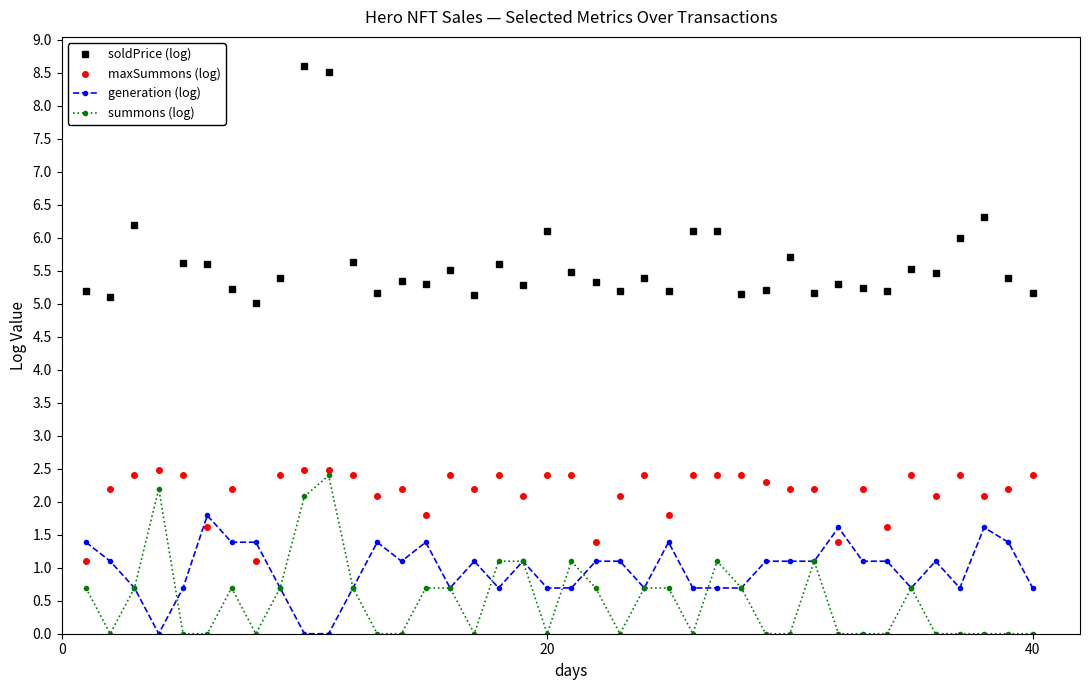

After their last crossing, which series has the higher values: generation (log) or maxSummons (log)?

maxSummons (log)